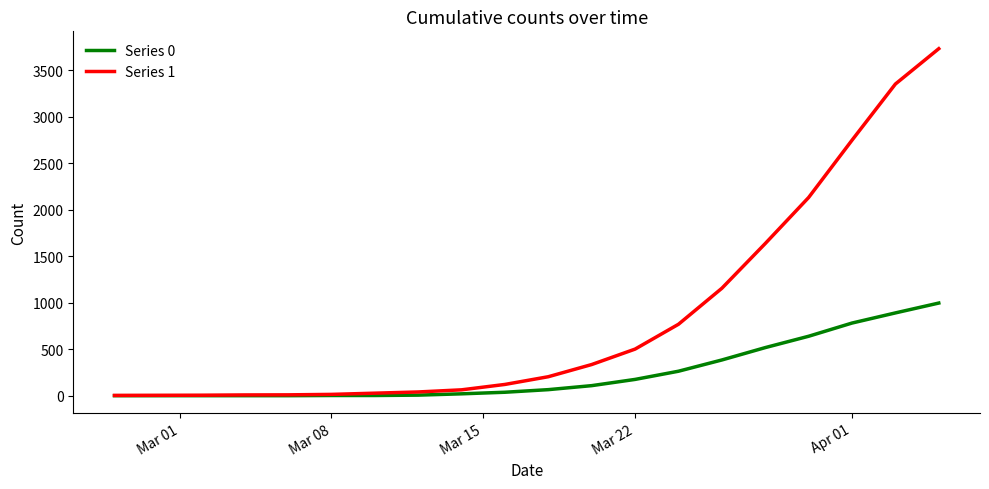

Which series has the widest spread of values?

Series 1